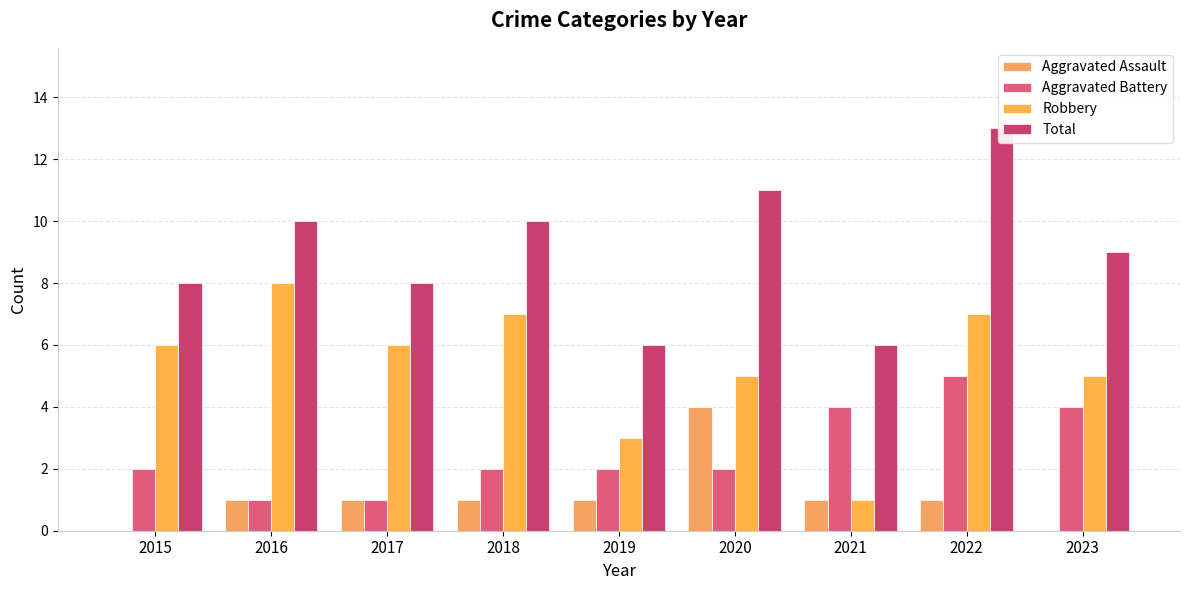

Which category has the lowest value across all series?

2015